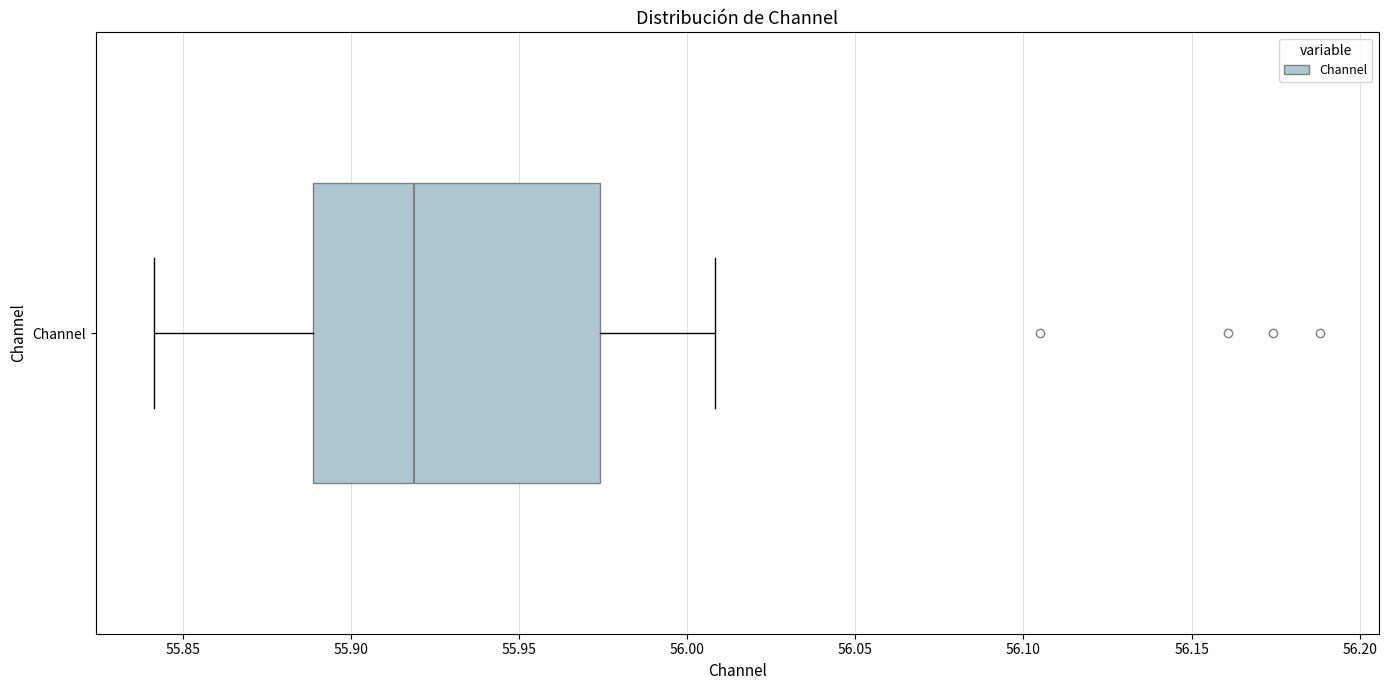

Where does the median line of the box for Channel sit on the x-axis? The values are not printed on the chart, so give them approximately, as read against the axis.

55.920